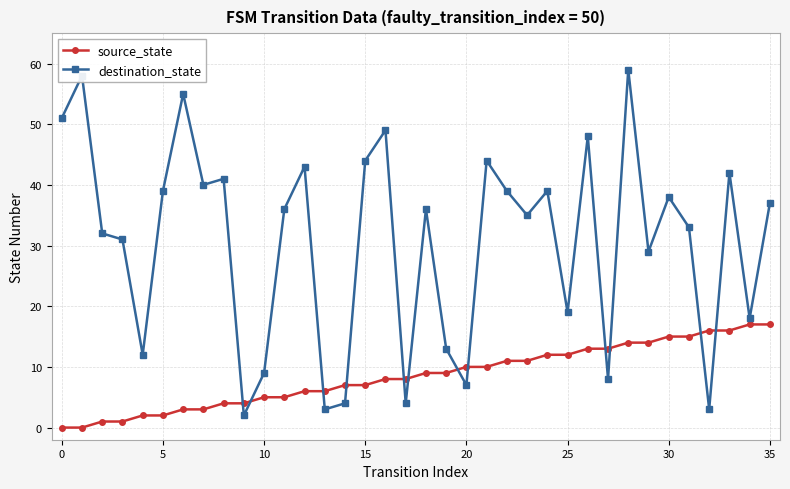

At how many categories does at least one series exceed 50?

4